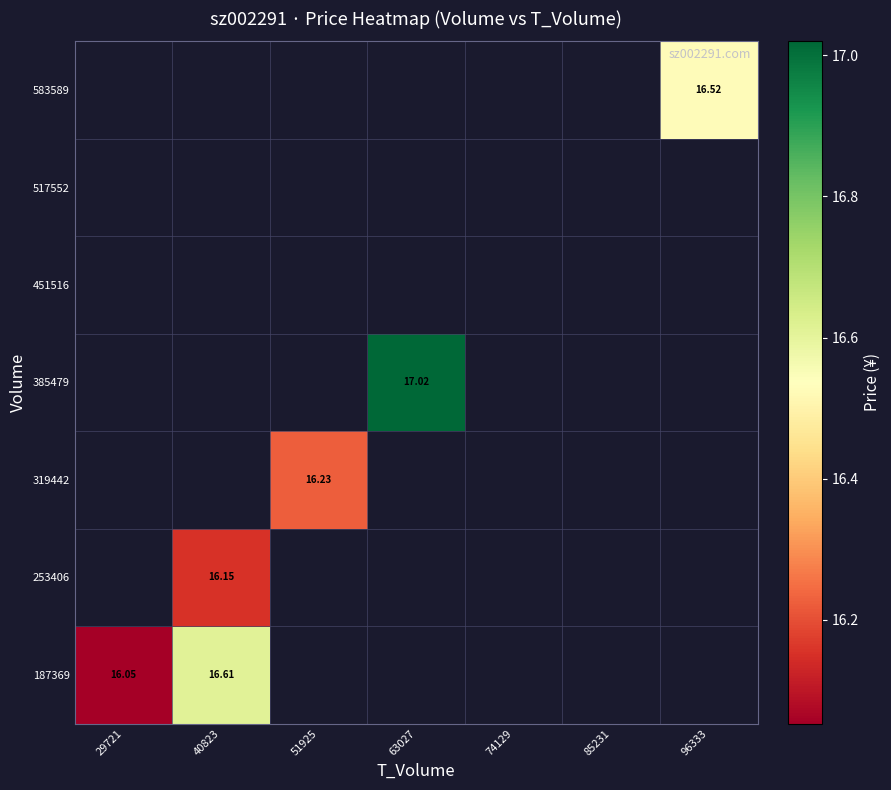

How many positive values does the 385479 series have?

1